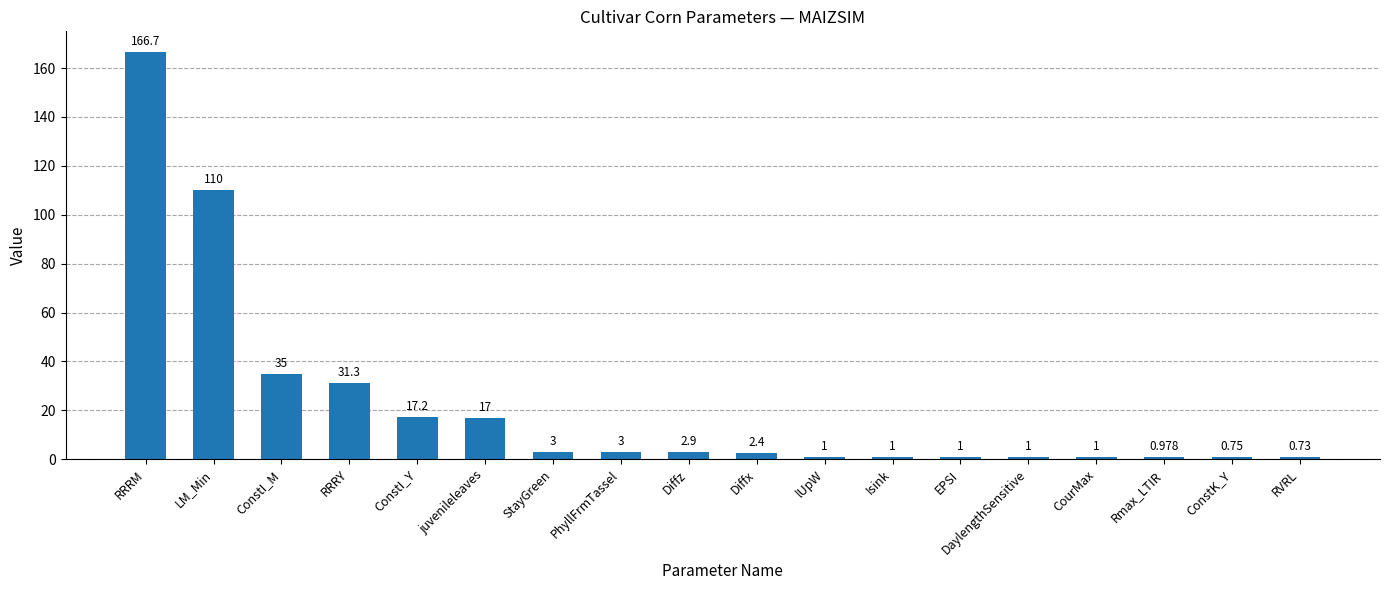

At which label does the data first exceed 2?

RRRM